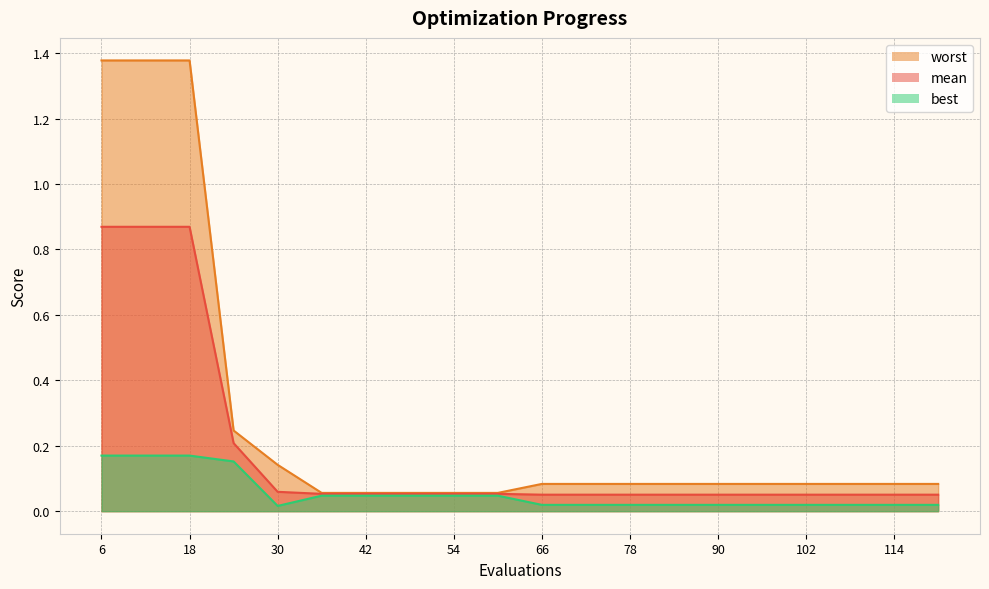

What is the value of the worst point at the 6th from the left?

0.1